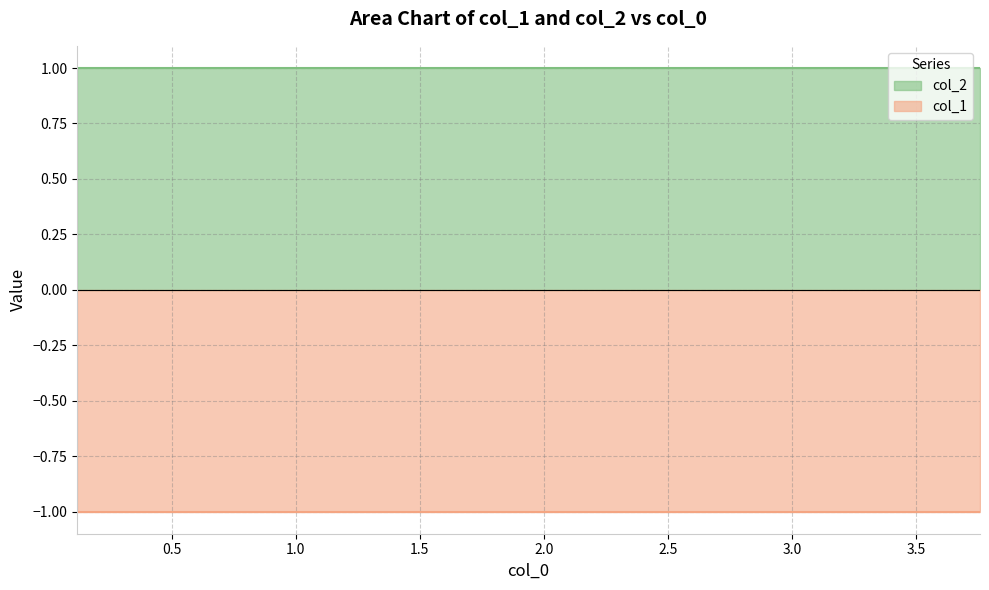

At how many categories does at least one series exceed 0?

10